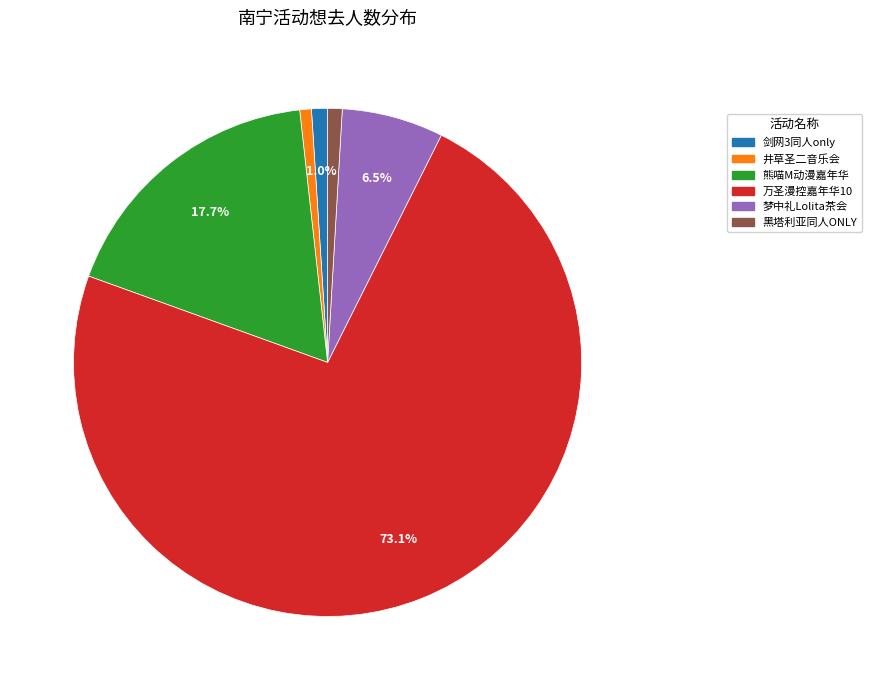

Which slice is the largest?

万圣漫控嘉年华10